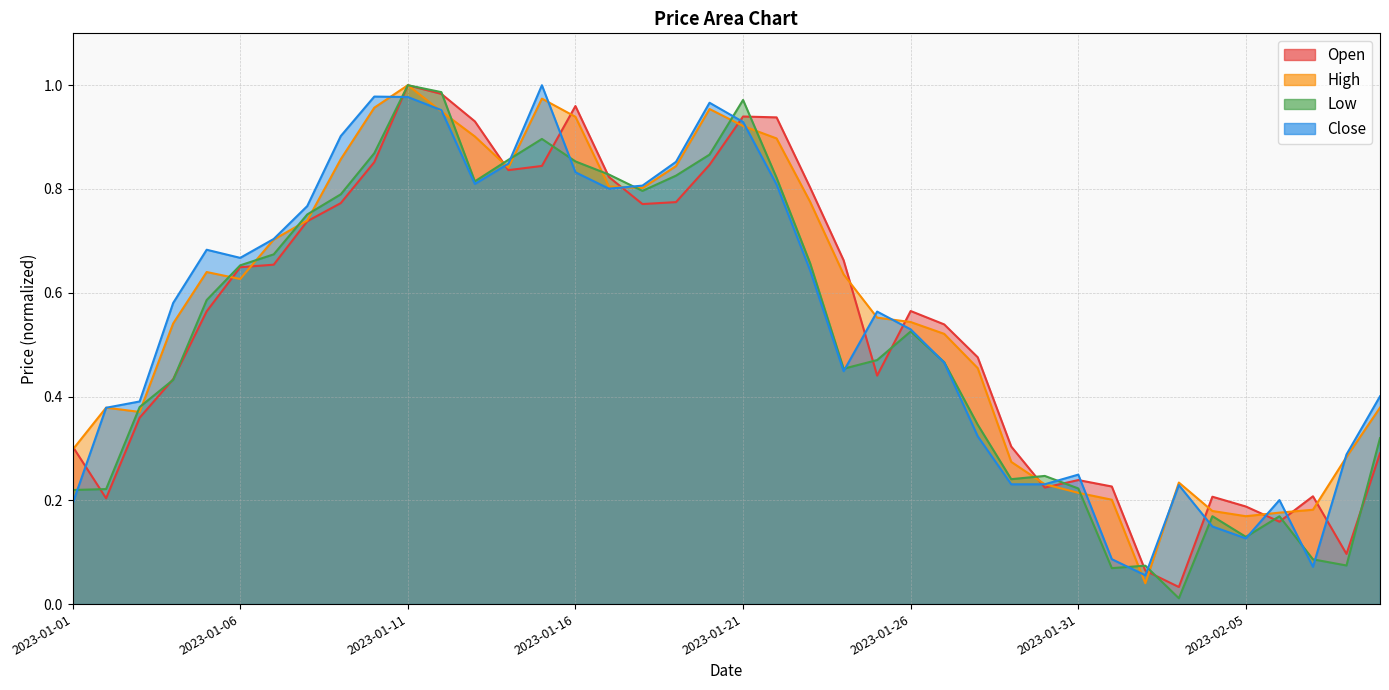

Reading left to right, transcribe all the data shown in this chart.

Open: 0.3	0.2	0.4	0.4	0.6	0.6	0.7	0.7	0.8	0.9	1.0	1.0	0.9	0.8	0.8	1.0	0.8	0.8	0.8	0.8	0.9	0.9	0.8	0.7	0.4	0.6	0.5	0.5	0.3	0.2	0.2	0.2	0.1	0.0	0.2	0.2	0.2	0.2	0.1	0.3
High: 0.3	0.4	0.4	0.5	0.6	0.6	0.7	0.7	0.9	1.0	1.0	0.9	0.9	0.8	1.0	0.9	0.8	0.8	0.8	1.0	0.9	0.9	0.8	0.6	0.6	0.5	0.5	0.5	0.3	0.2	0.2	0.2	0.0	0.2	0.2	0.2	0.2	0.2	0.3	0.4
Low: 0.2	0.2	0.4	0.4	0.6	0.7	0.7	0.8	0.8	0.9	1.0	1.0	0.8	0.9	0.9	0.9	0.8	0.8	0.8	0.9	1.0	0.8	0.7	0.5	0.5	0.5	0.5	0.3	0.2	0.2	0.2	0.1	0.1	0.0	0.2	0.1	0.2	0.1	0.1	0.3
Close: 0.2	0.4	0.4	0.6	0.7	0.7	0.7	0.8	0.9	1.0	1.0	1.0	0.8	0.8	1.0	0.8	0.8	0.8	0.9	1.0	0.9	0.8	0.6	0.4	0.6	0.5	0.5	0.3	0.2	0.2	0.2	0.1	0.1	0.2	0.1	0.1	0.2	0.1	0.3	0.4